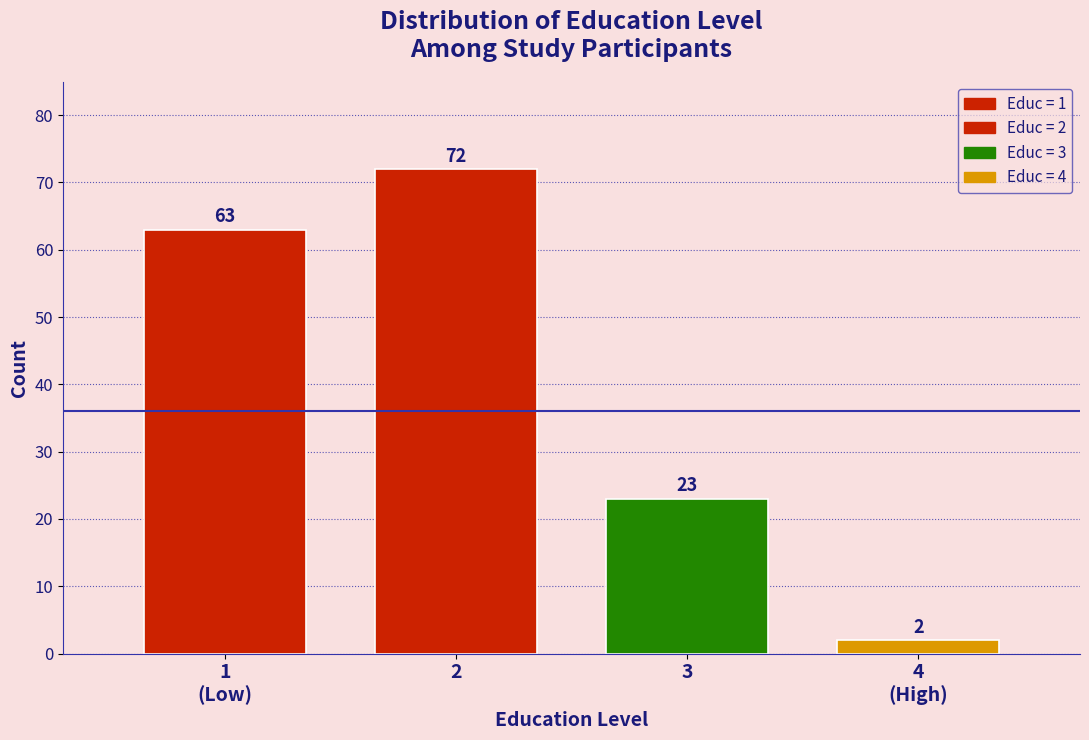

Reading left to right, what are all the values shown in this chart?

63	72	23	2